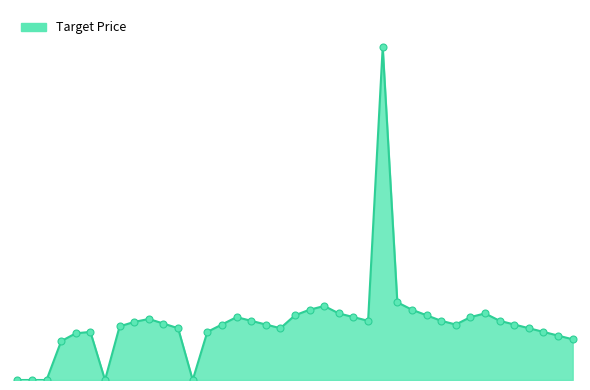

Is this an area chart (filled region under the line)?

Yes